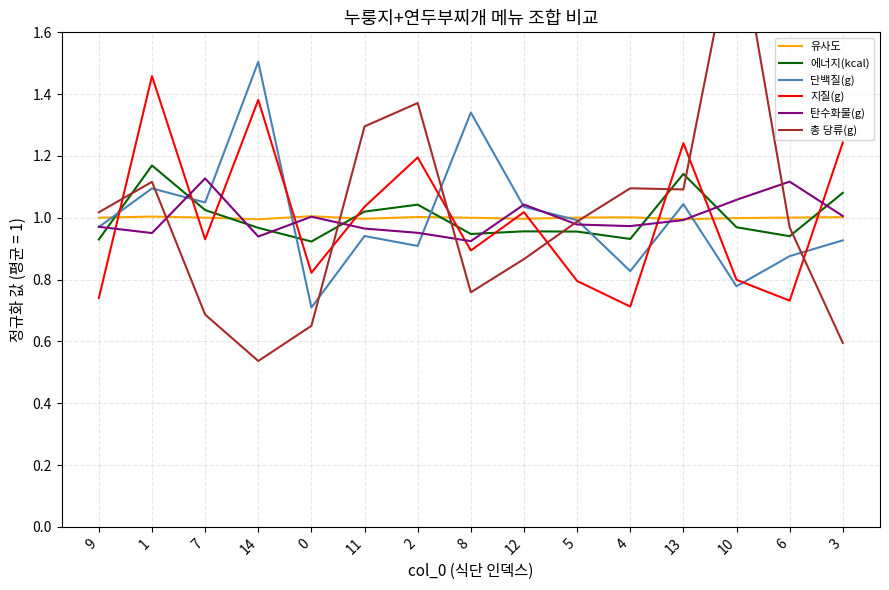

True or false: 에너지(kcal) and 유사도 intersect in this chart.

True